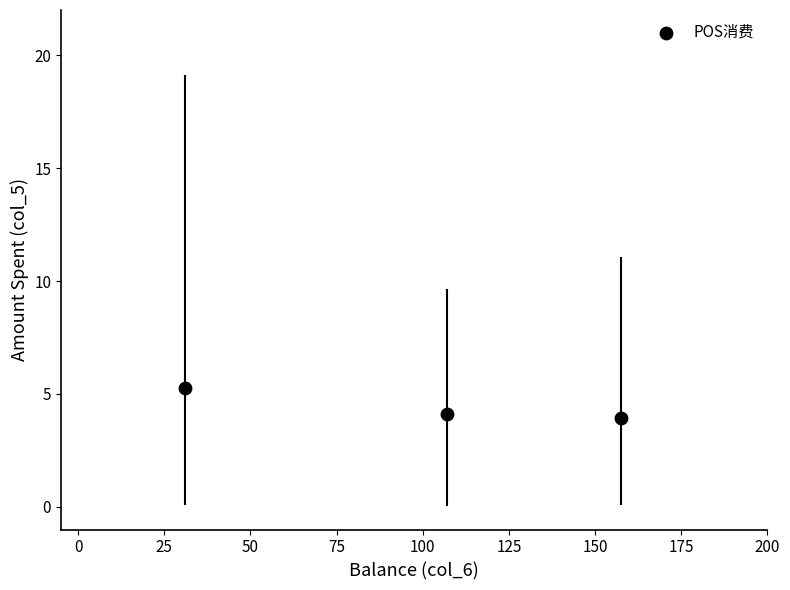

What is the average Y value?

4.4